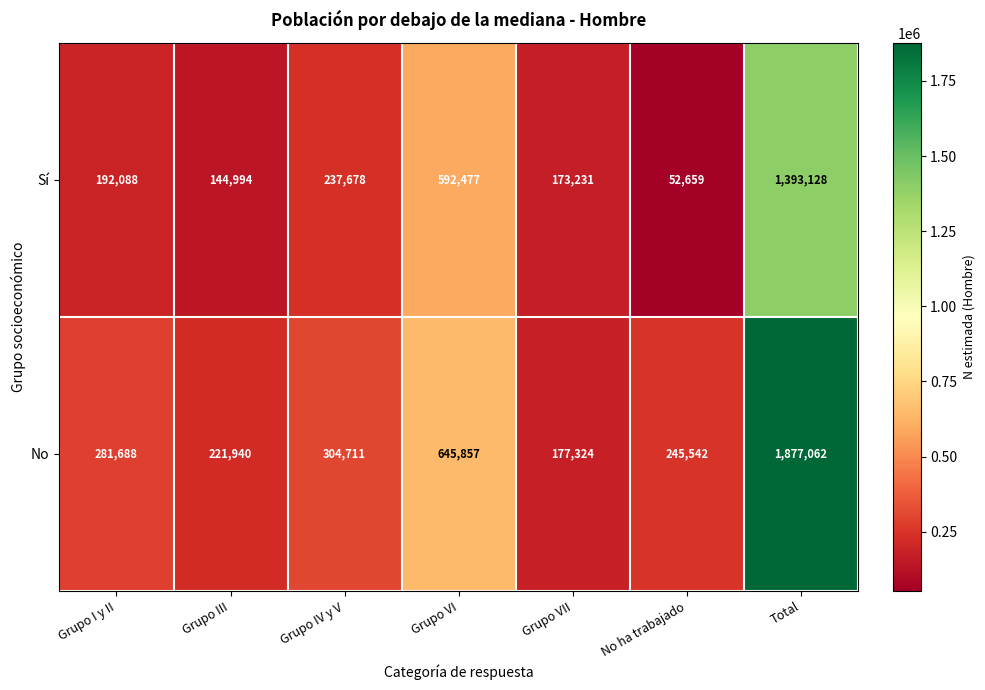

List the series in order of their peak value, highest first.

No, Sí